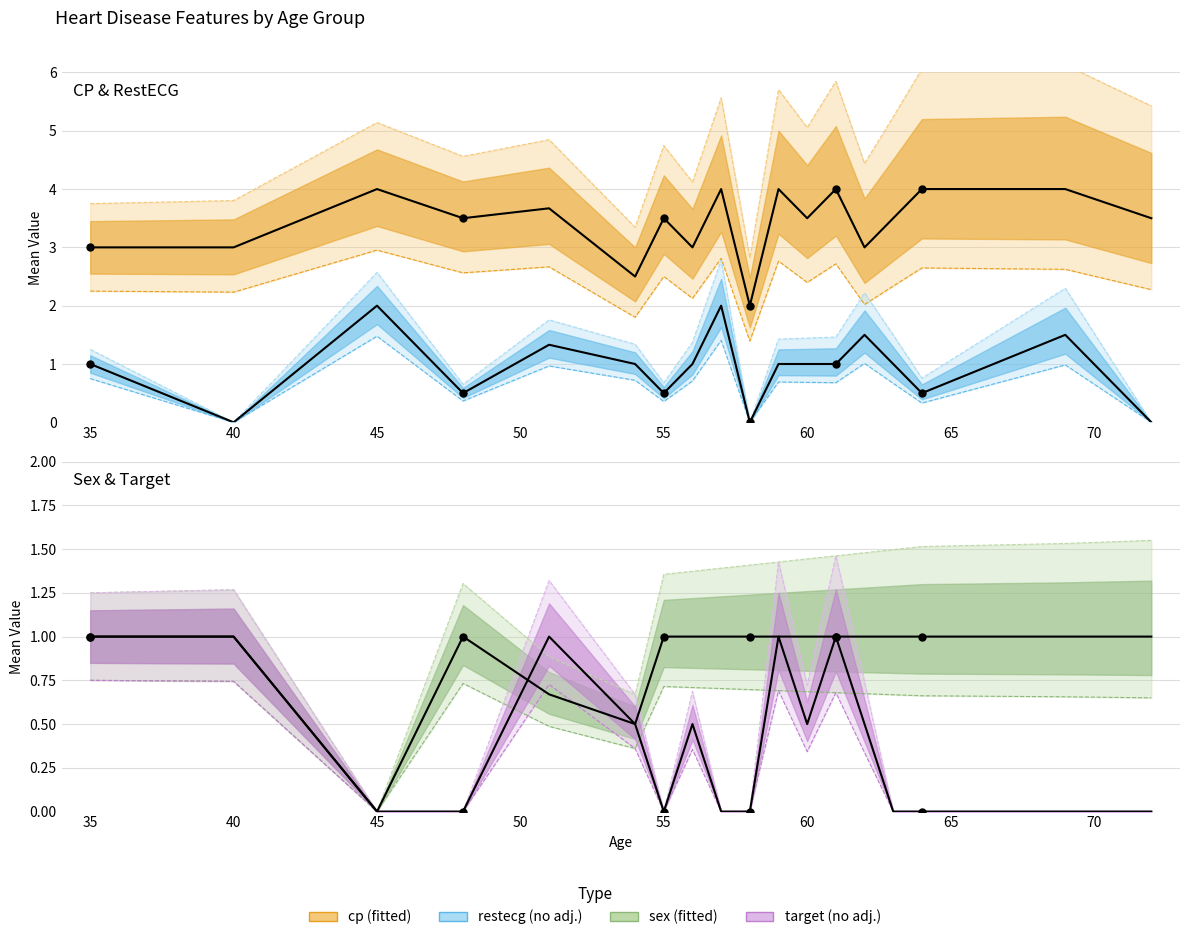

Which series has the largest Y range (max minus min)?

cp